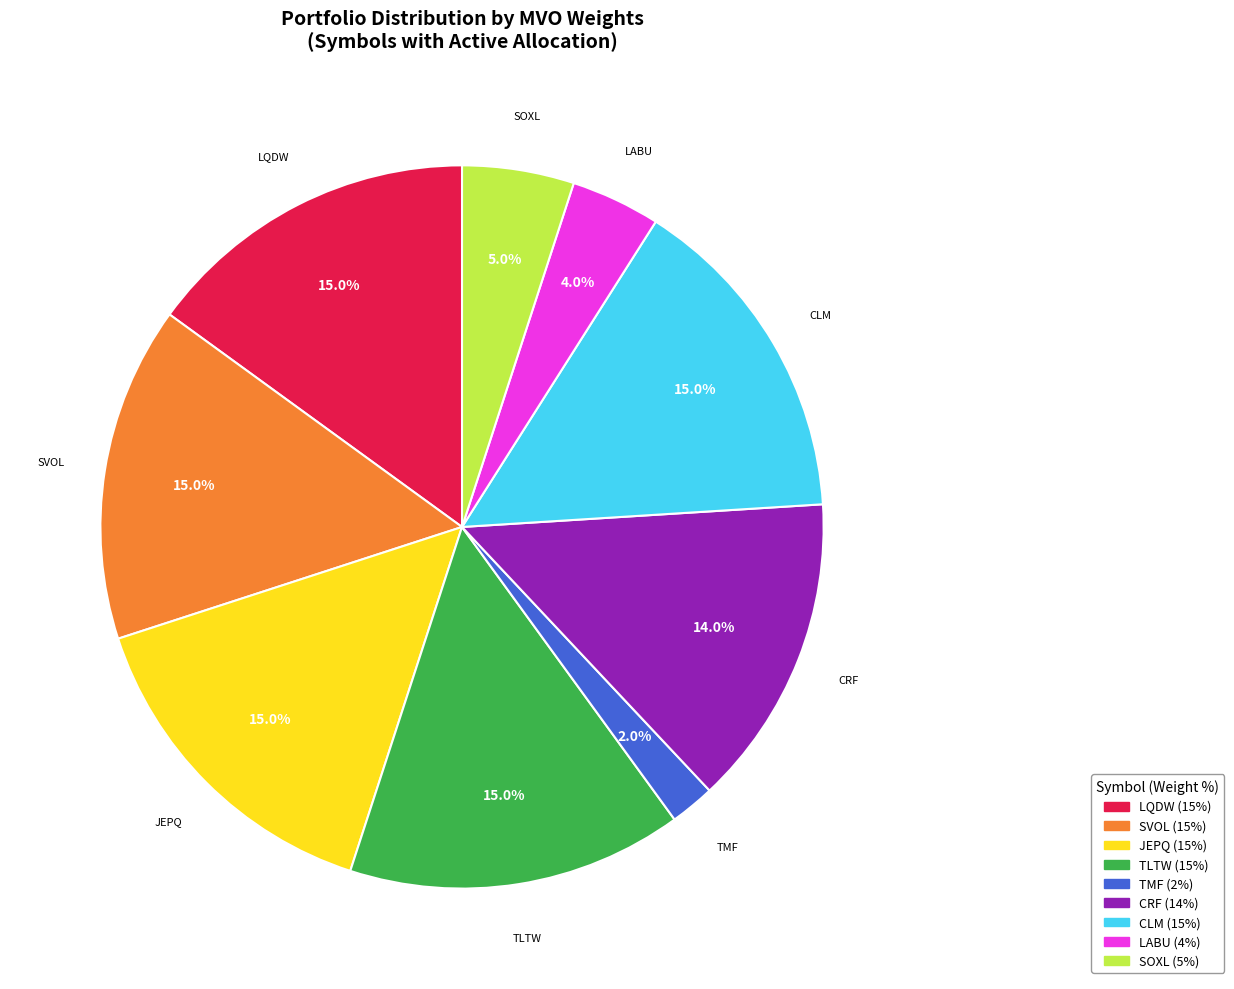

Between LQDW and LABU, which is larger?

LQDW